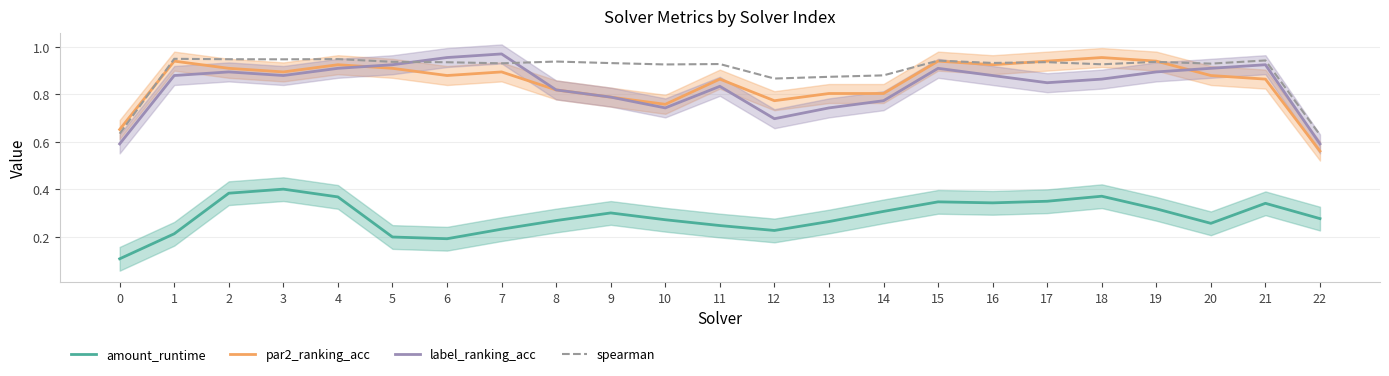

Is this an area chart (filled region under the line)?

No